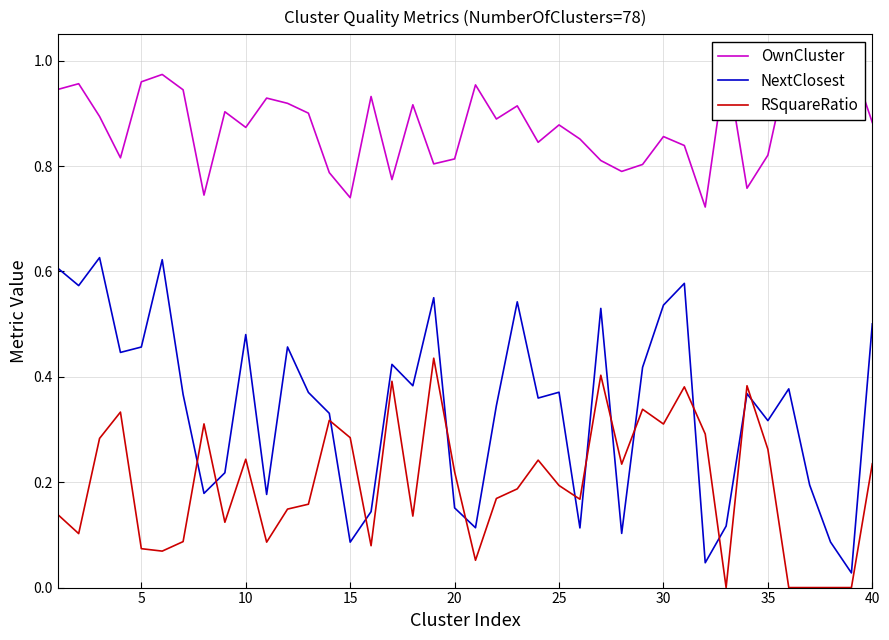

What are all the series names shown in the legend?

OwnCluster, NextClosest, RSquareRatio